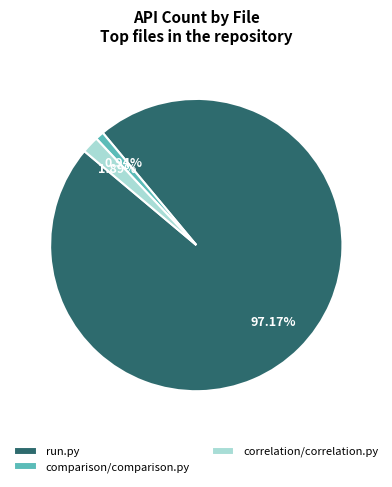

Count the number of slices in the pie.

3